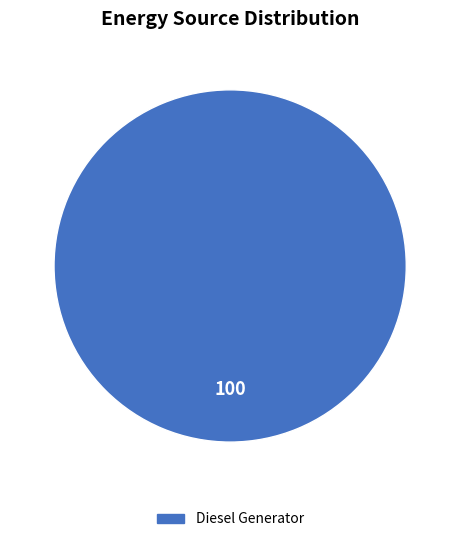

Is there any slice that represents more than half of the pie?

Yes